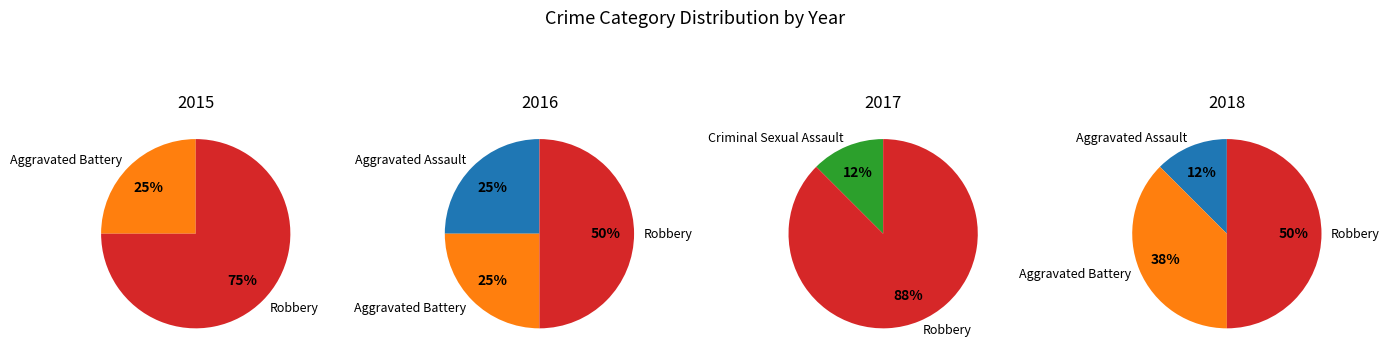

Rank the categories by value from lowest to highest.

Criminal Sexual Assault, Aggravated Assault, Aggravated Battery, Robbery